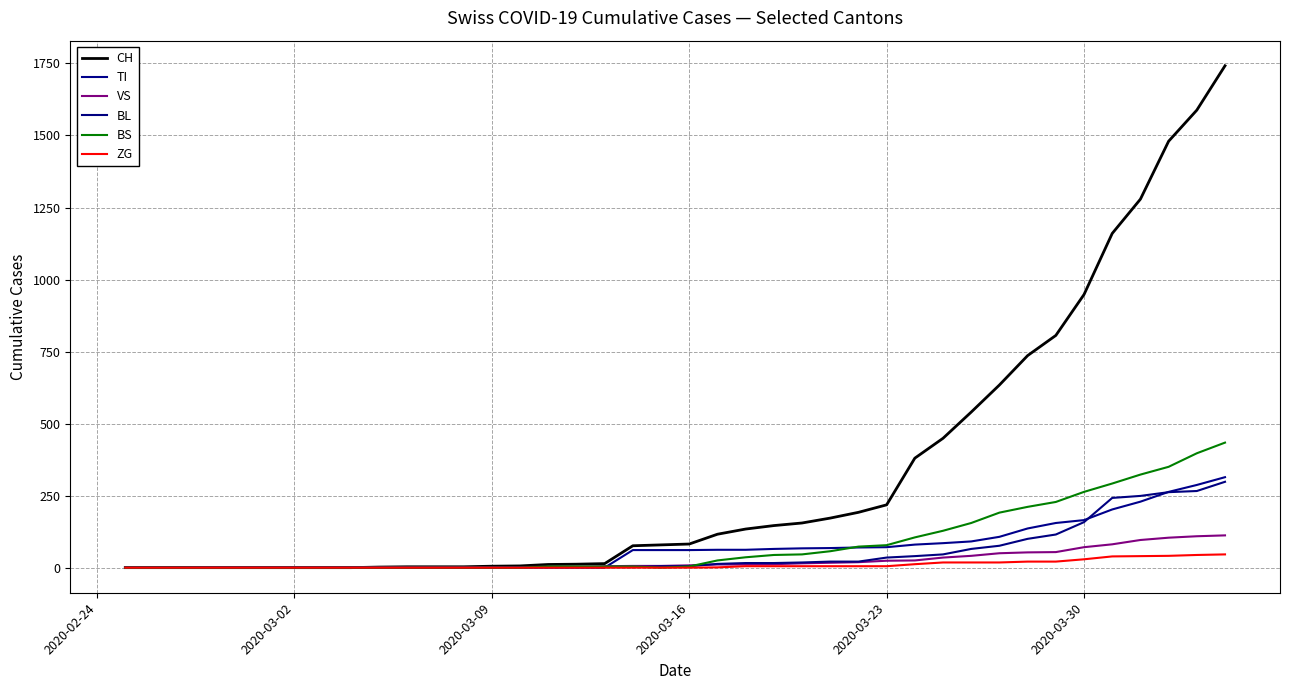

How many positive values does the BL series have?

27